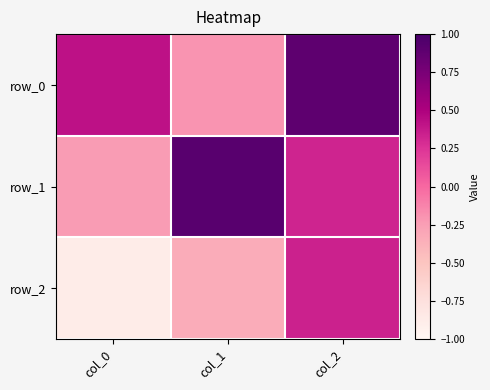

Reading left to right, extract all data points from this chart.

row_0: col_0=0.4	col_1=-0.2	col_2=0.9
row_1: col_0=-0.2	col_1=0.9	col_2=0.3
row_2: col_0=-0.9	col_1=-0.3	col_2=0.3